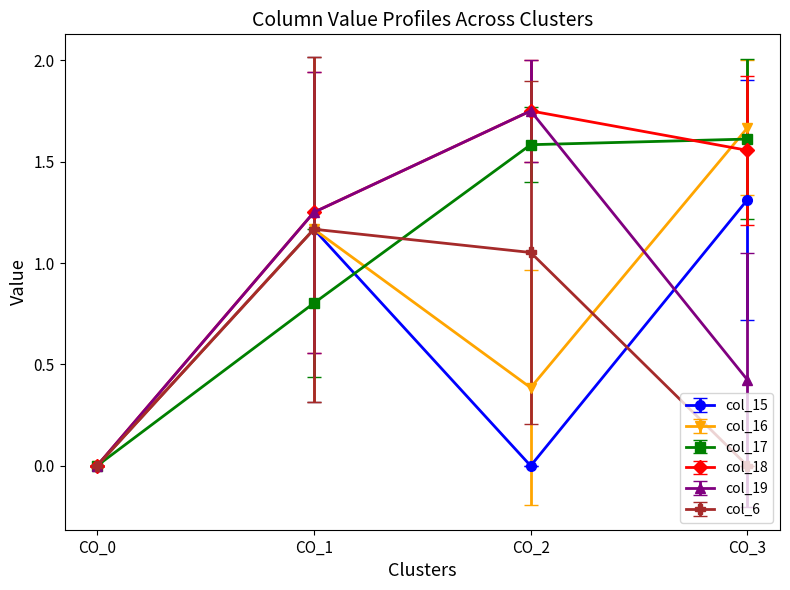

What is the sum of all col_6 values?

2.2